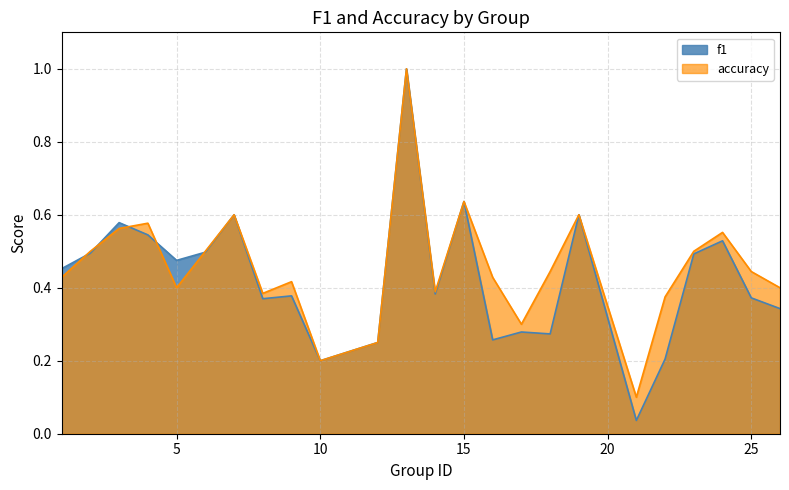

Which series has the largest total across all categories?

accuracy